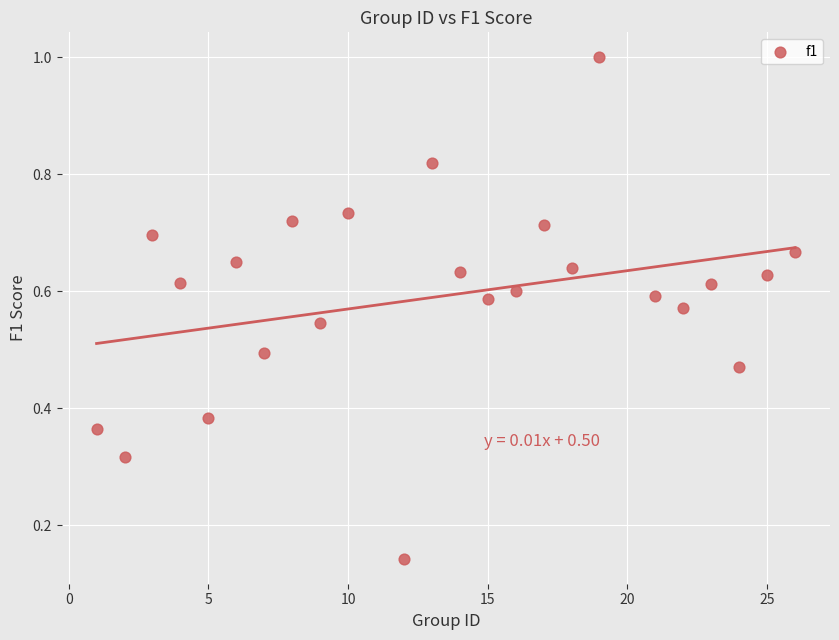

What is the range of X values (max minus min)?

25.0